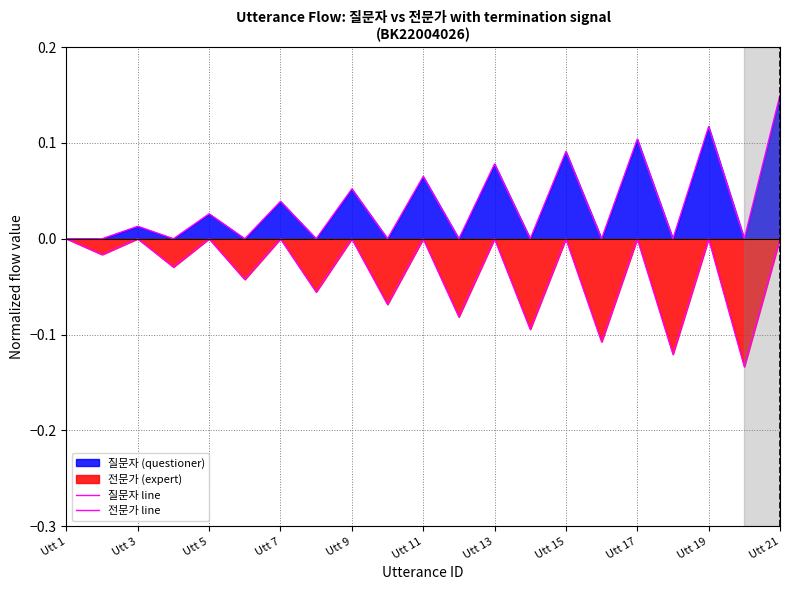

Does the chart have visible grid lines?

Yes